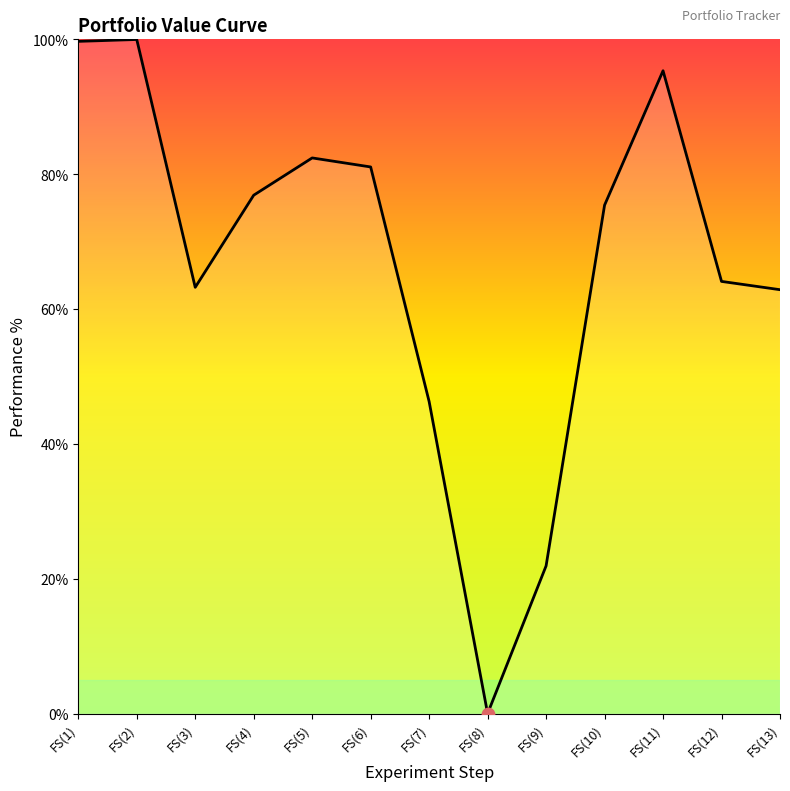

What is the change in value from FS(5) to FS(9)?

-60.5